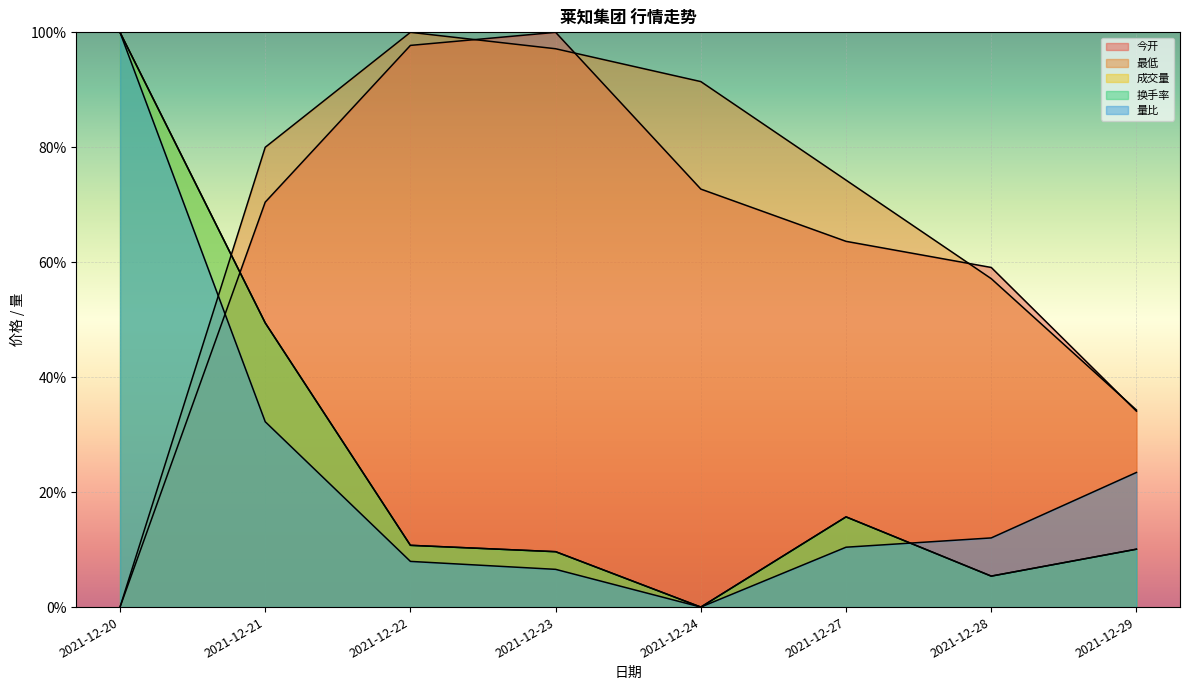

The 成交量 series shows 0.0 at 2021-12-24. True or false?

True